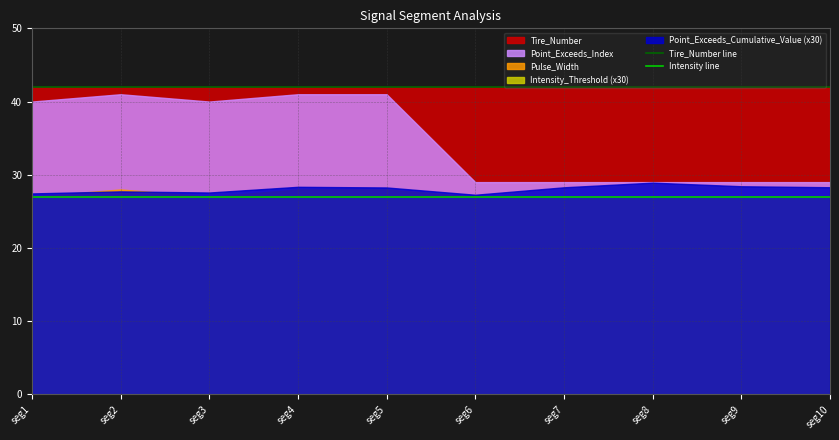

True or false: Tire_Number line and Intensity line cross at least once.

False